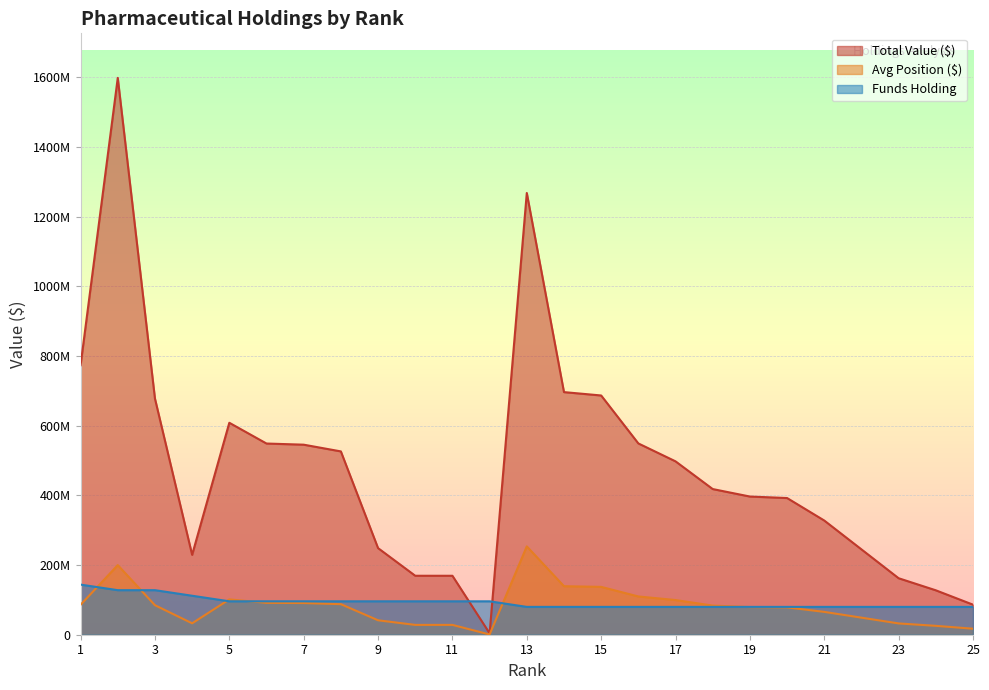

How many interior local valleys does the Total Value ($) series have?

2